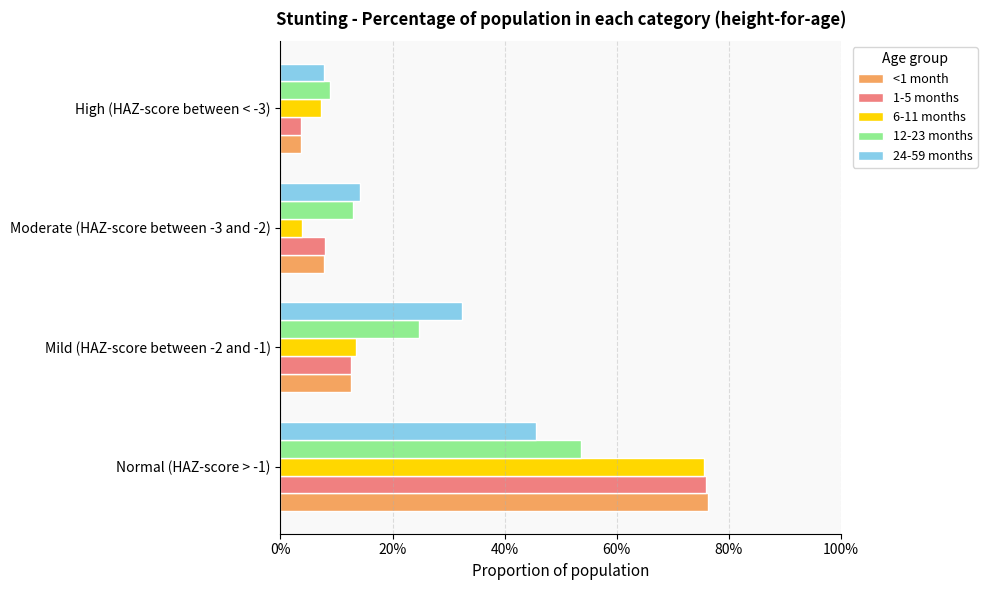

What are all the series names shown in the legend?

<1 month, 1-5 months, 6-11 months, 12-23 months, 24-59 months